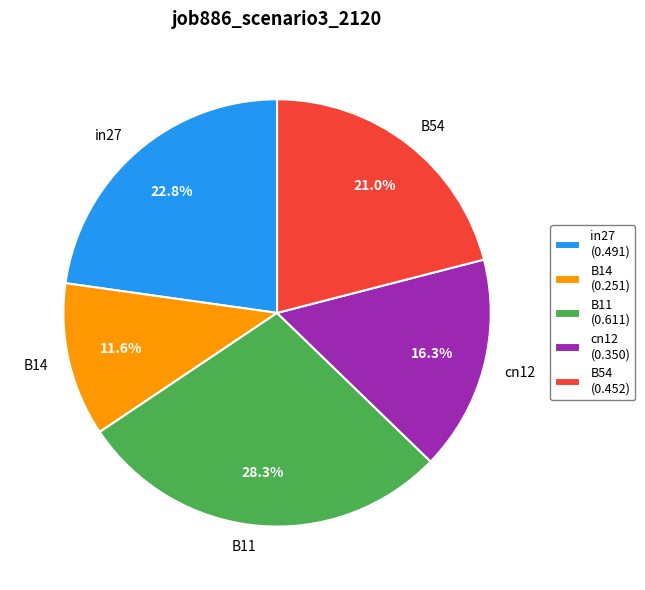

What percentage is the in27 slice, to the nearest percent?

23%